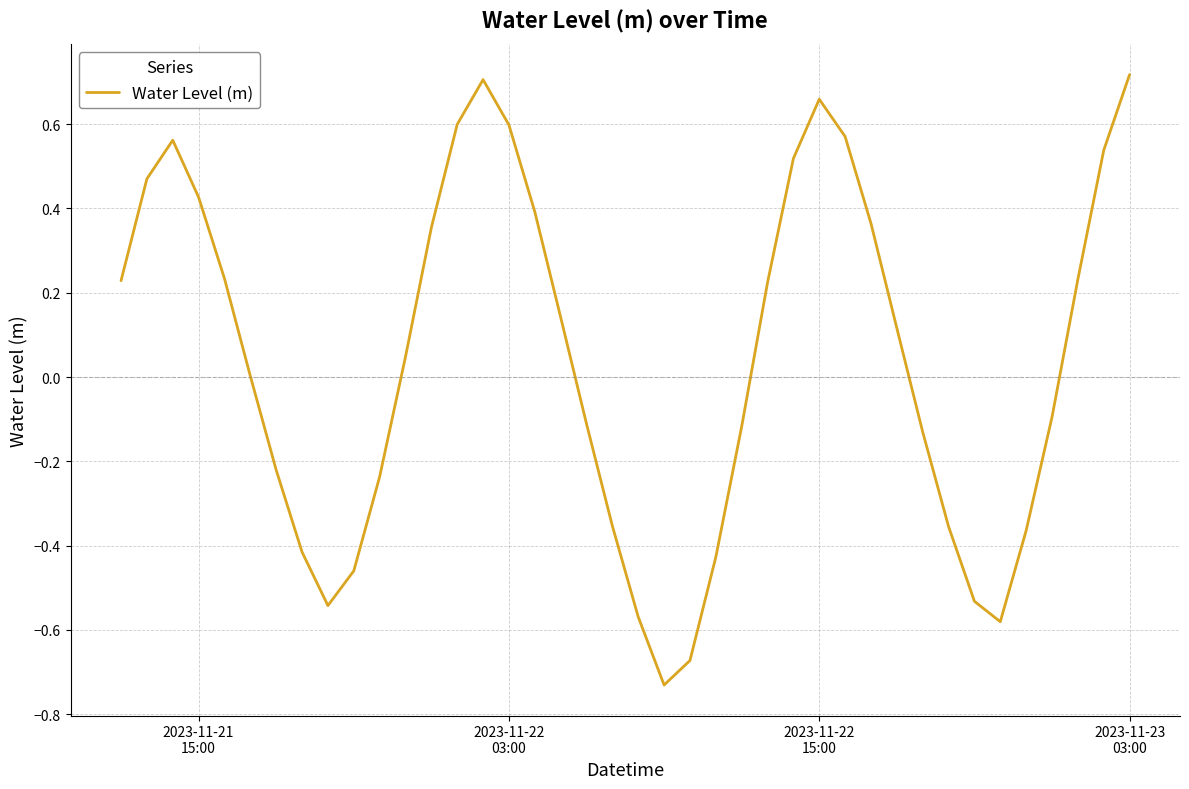

Does the chart display data point markers on the line(s)?

No